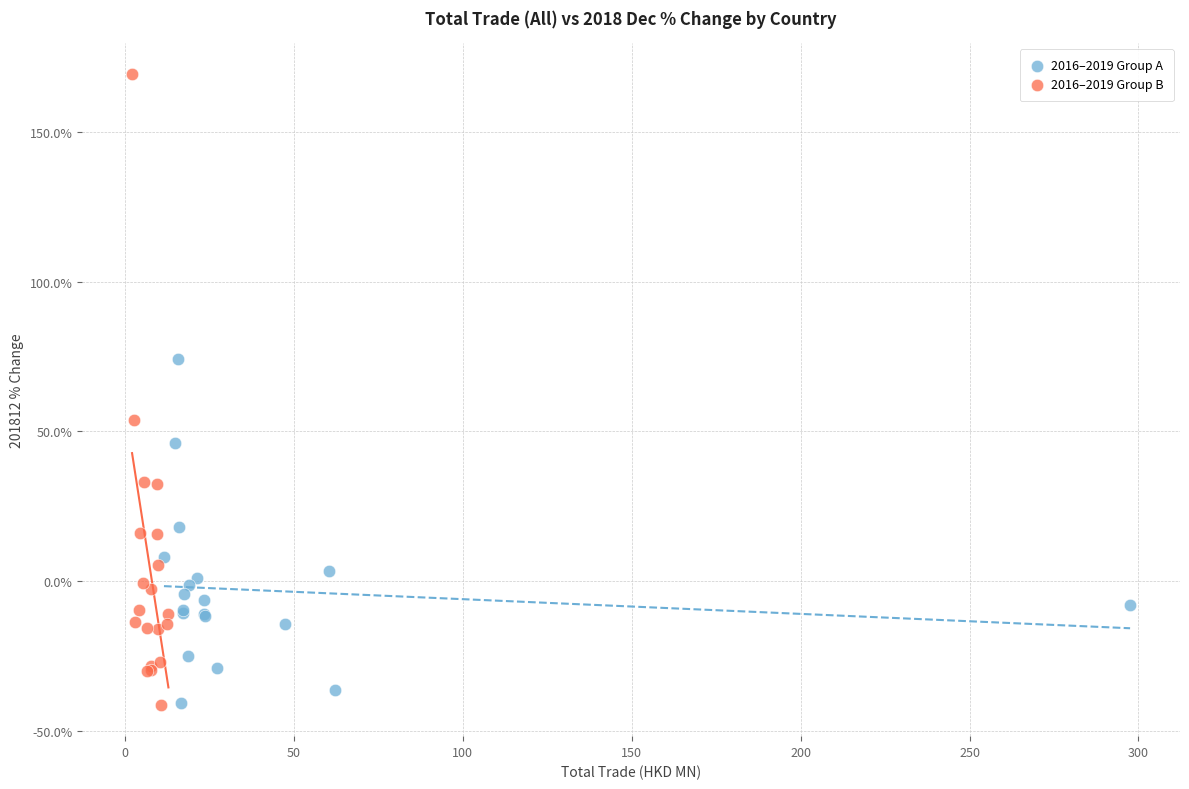

What are all the series names shown in the legend?

2016–2019 Group A, 2016–2019 Group B